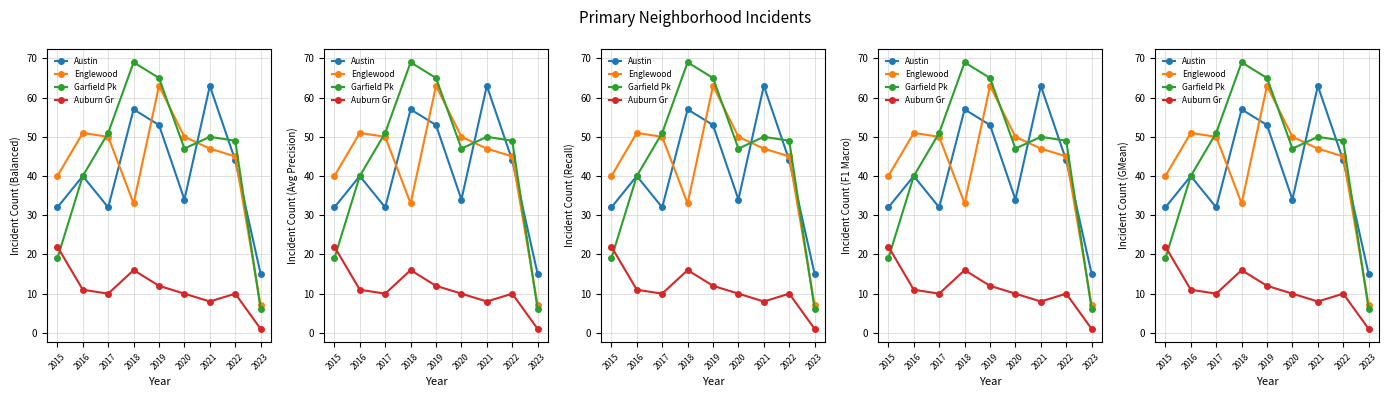

True or false: Englewood has more than 2 points higher than both neighbors.

False